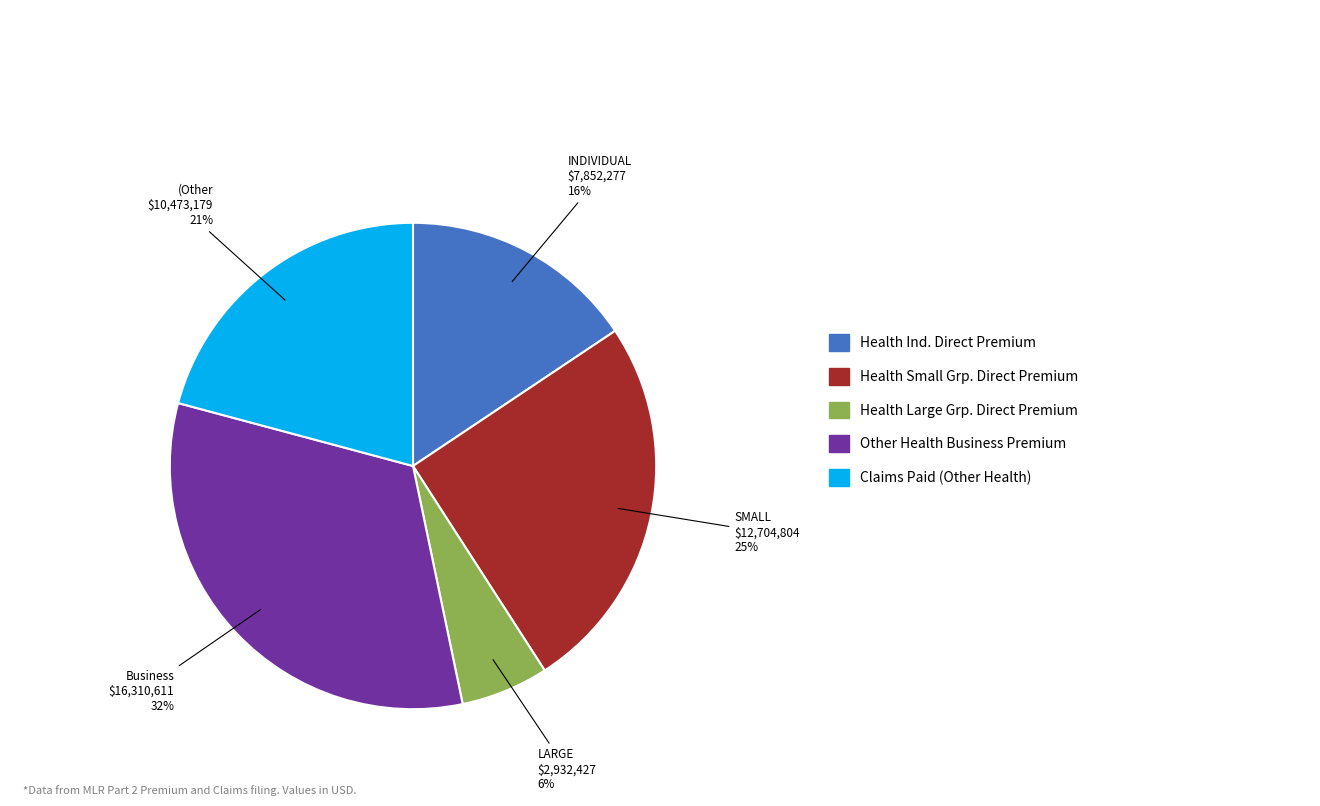

Is there any slice that represents more than half of the pie?

No